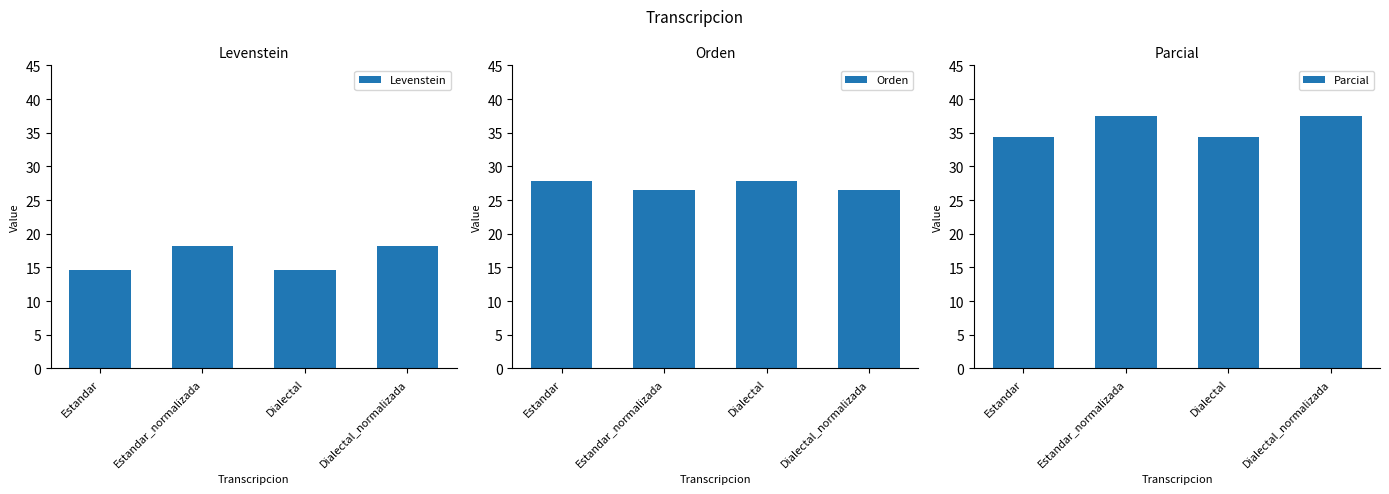

At which category does the chart reach its minimum across all series?

Estandar